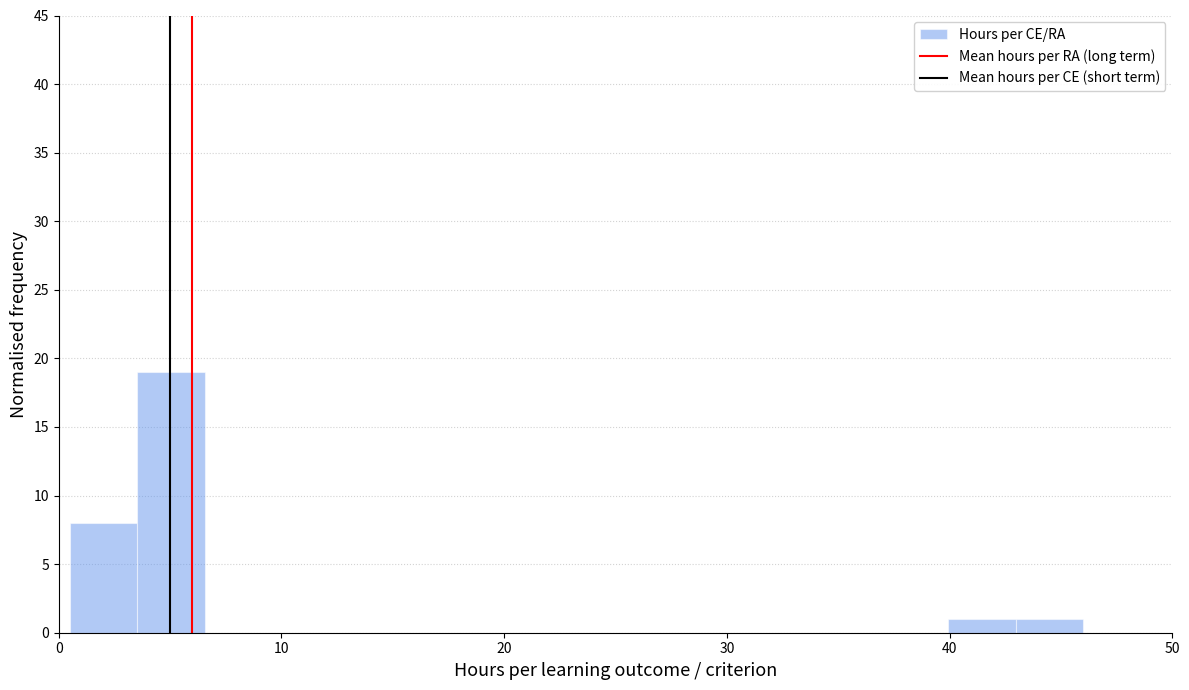

Read against the x-axis, roughly where is the centre of the tallest bar?

5